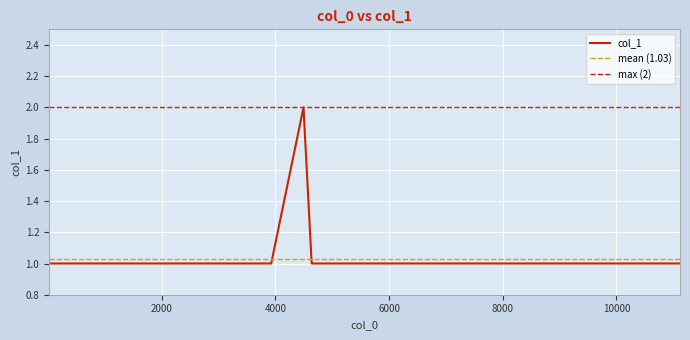

What is the maximum value shown in the chart?

2